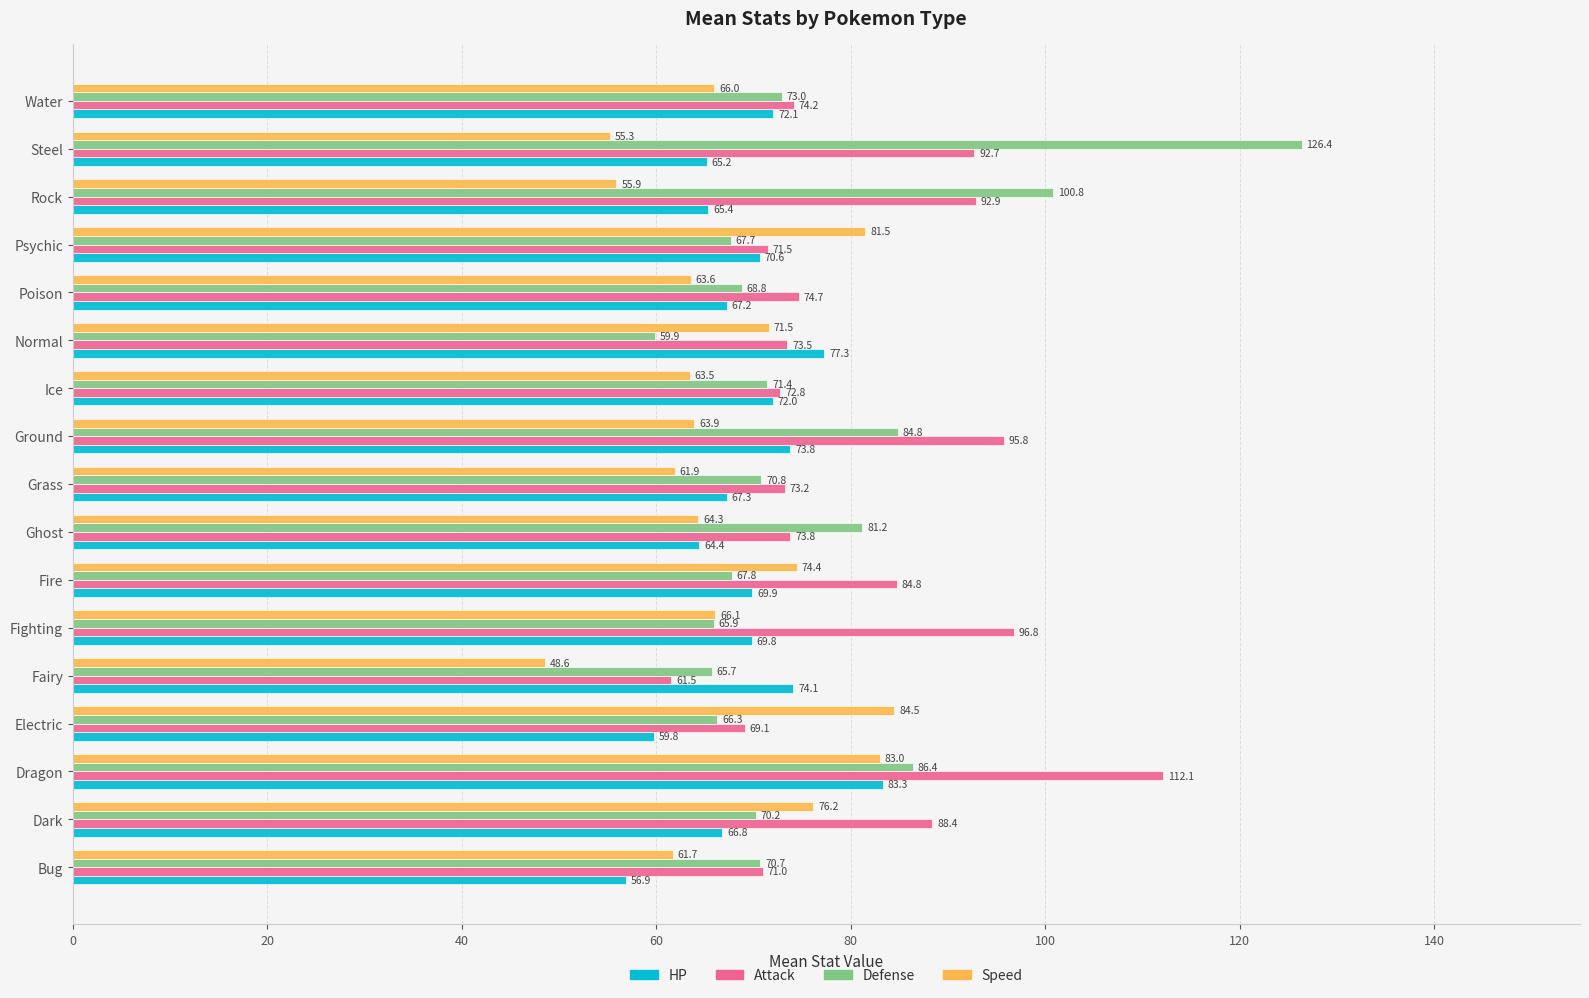

Rank the categories by Defense value from lowest to highest.

Normal, Fairy, Fighting, Electric, Psychic, Fire, Poison, Dark, Bug, Grass, Ice, Water, Ghost, Ground, Dragon, Rock, Steel